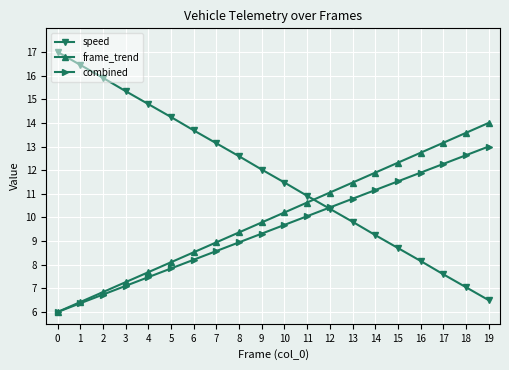

Rank the series at 16 from highest to lowest value.

frame_trend, combined, speed